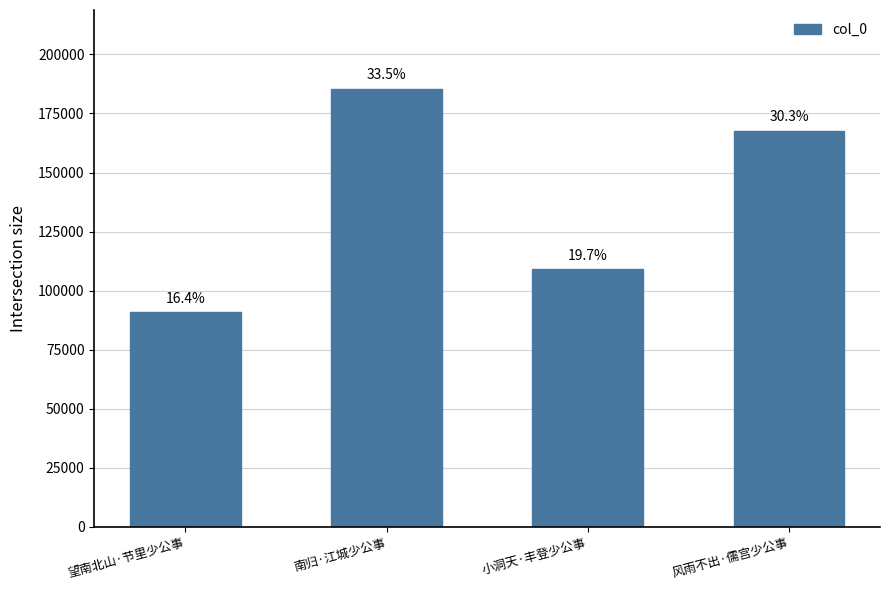

Which has a higher value, 望南北山·节里少公事 or 小洞天·丰登少公事?

小洞天·丰登少公事